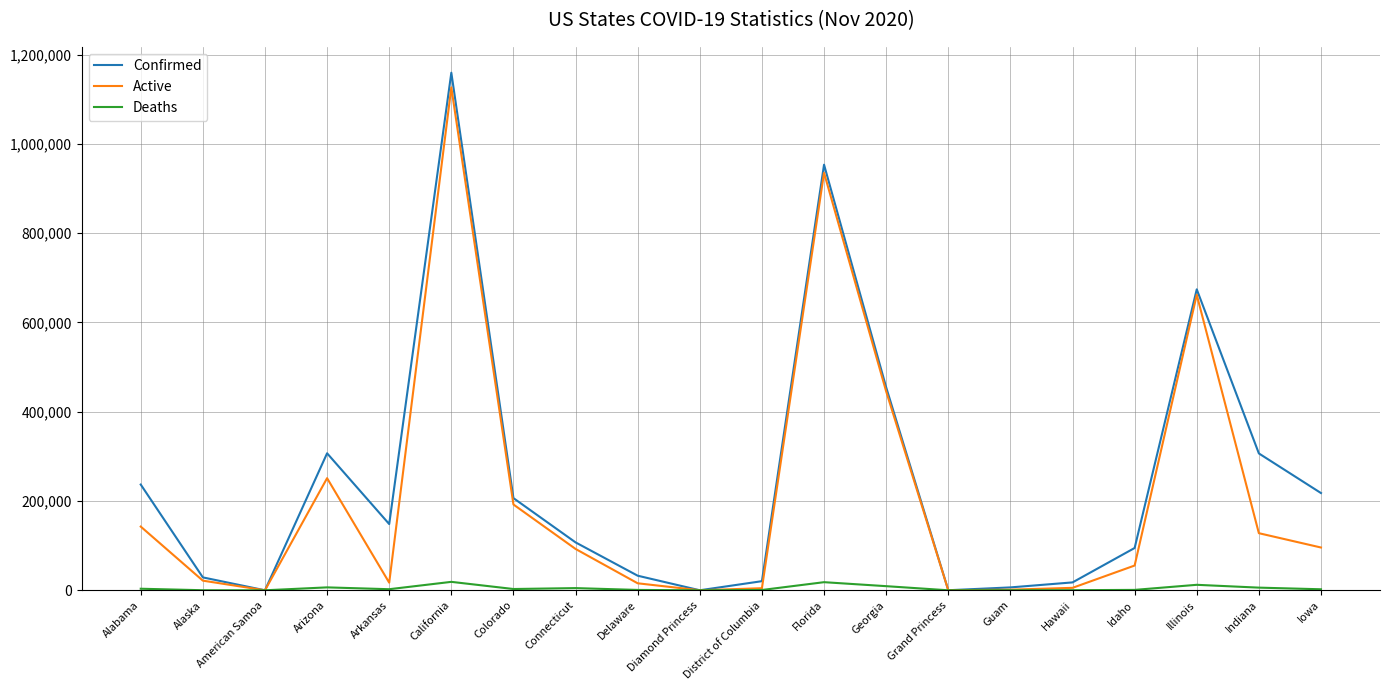

List the series in order of their overall mean, highest first.

Confirmed, Active, Deaths